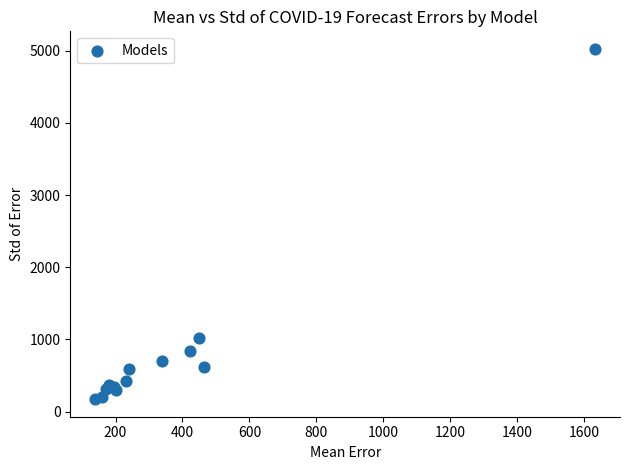

What Y value in the scatter plot is closest to 2598?

1017.3